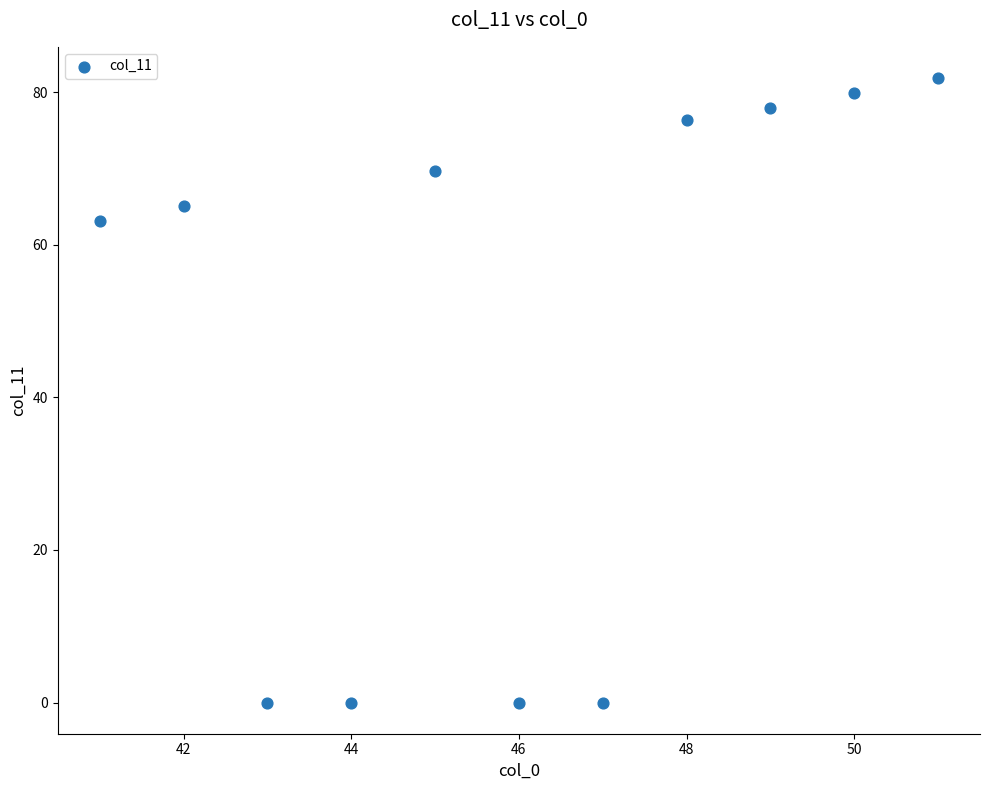

What is the average Y value?

46.7